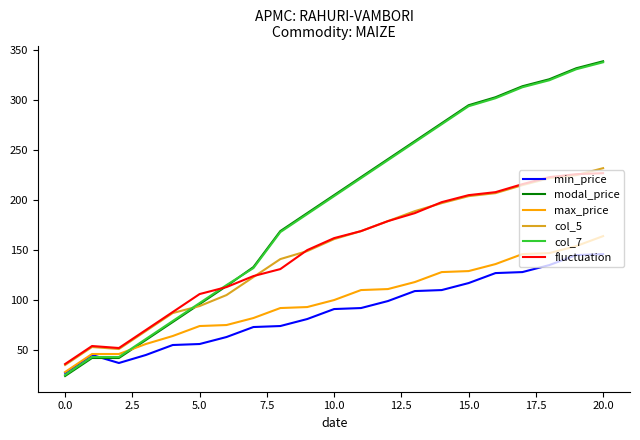

True or false: col_5 and min_price intersect in this chart.

False